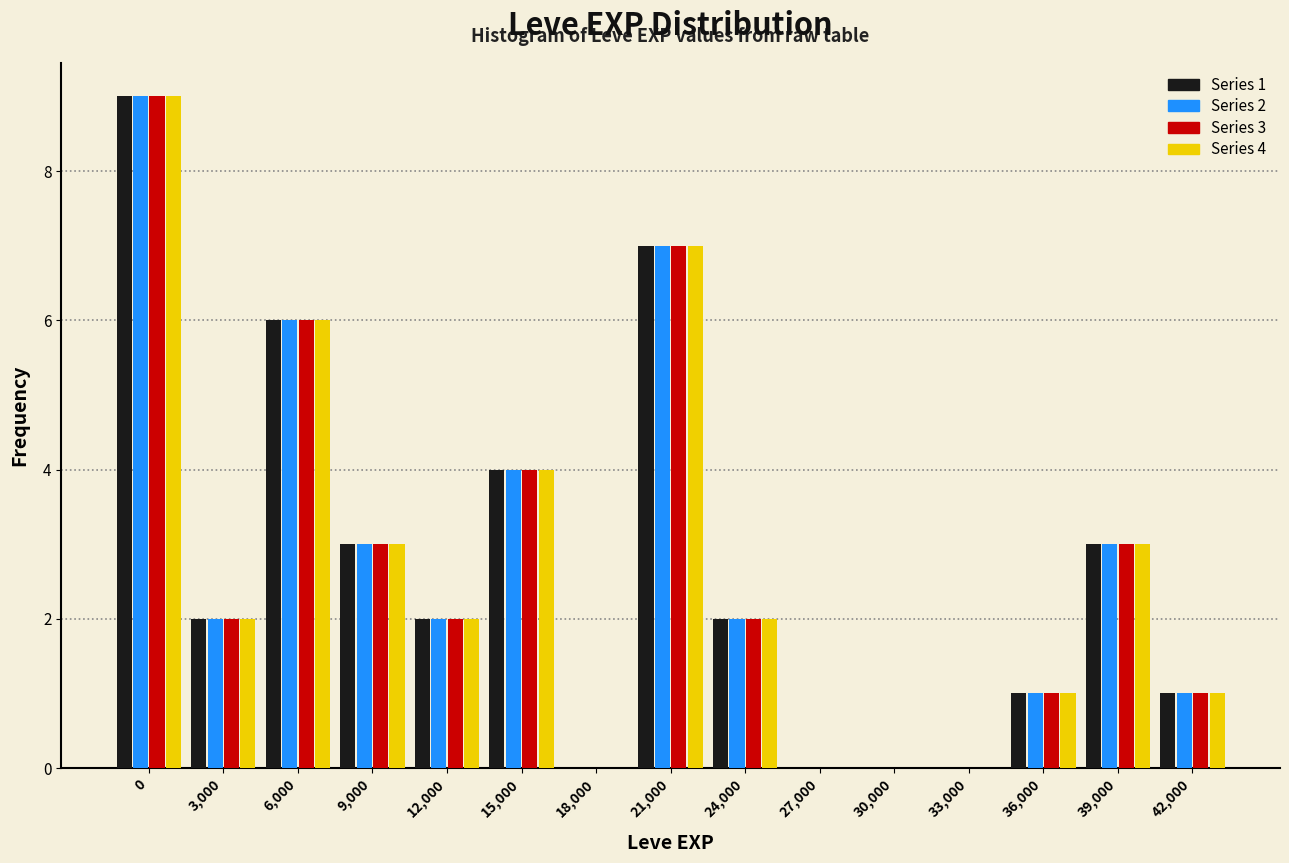

The value of Series 2 at 6,000 is 10. True or false?

False